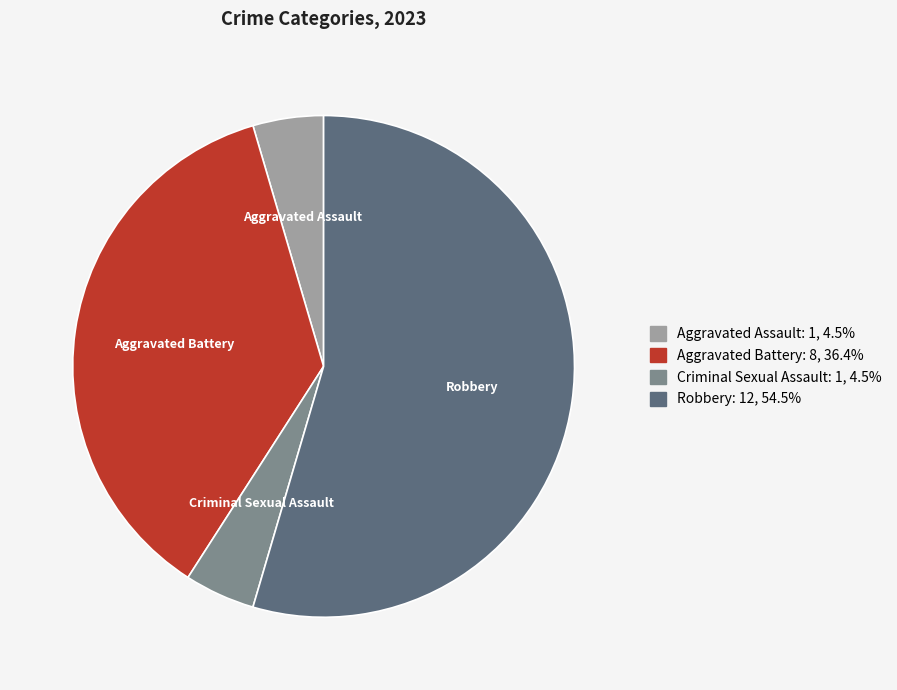

Does Criminal Sexual Assault represent more than half of the total?

No